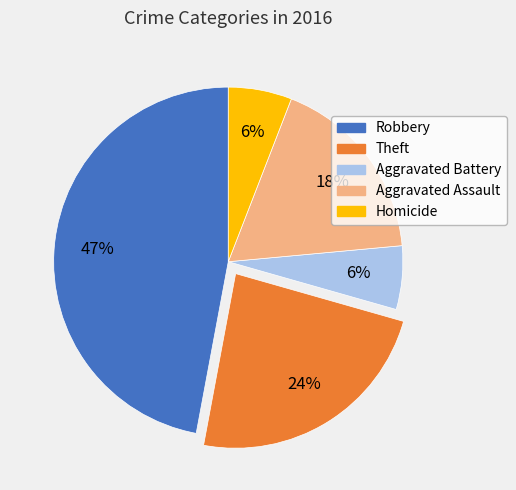

To the nearest percent, what is the average slice percentage?

20%